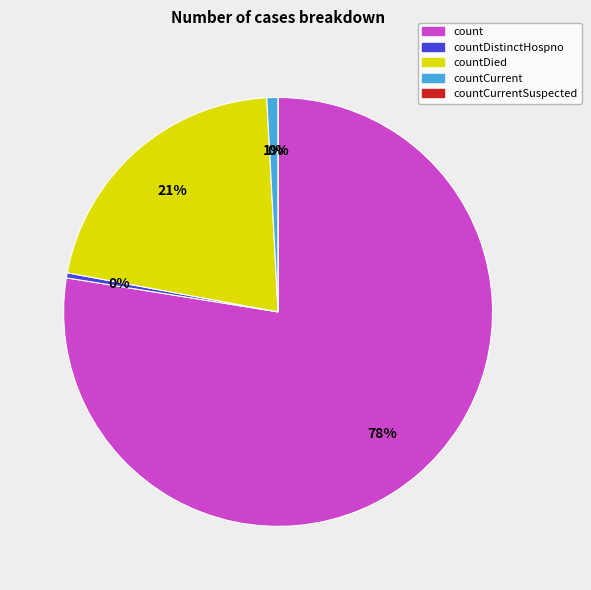

Is it true that countCurrent is 8% of the pie?

False